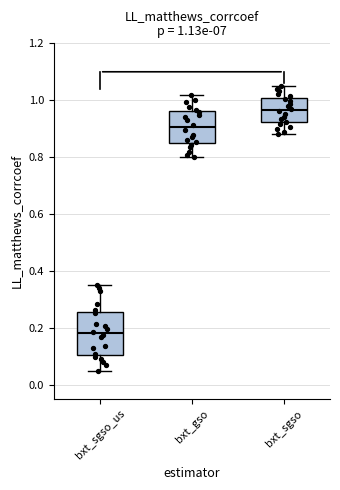

Which box is the tallest, from its lower edge to its upper edge?

bxt_sgso_us